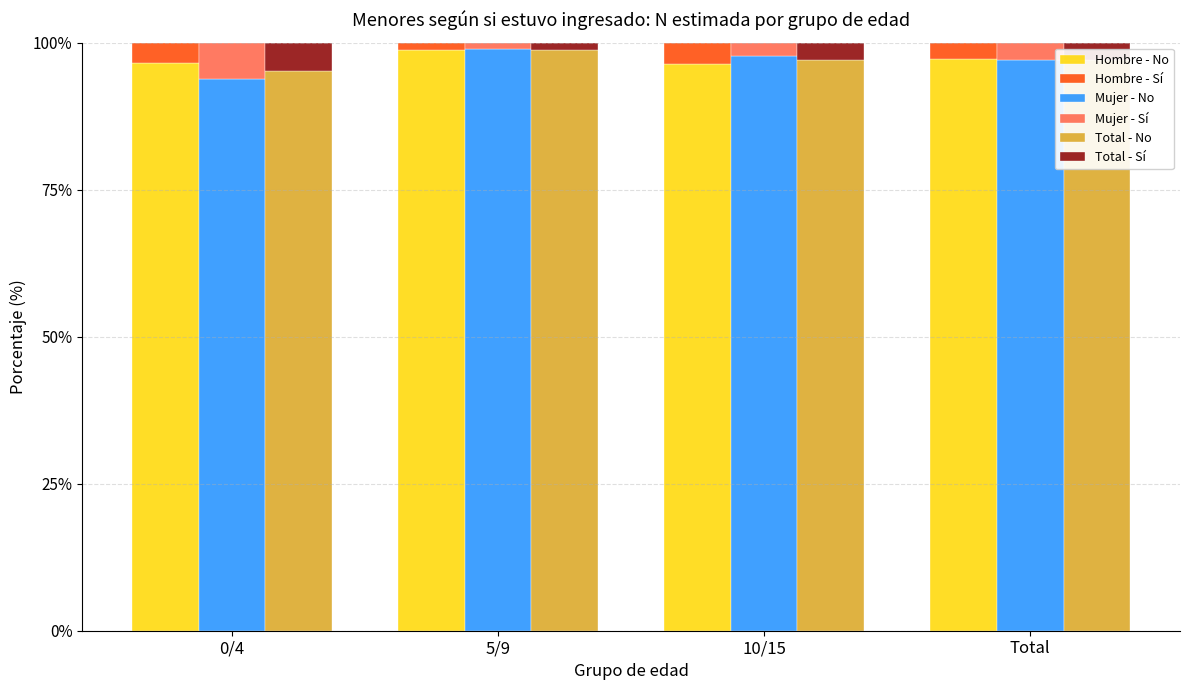

What is the maximum value for Total - Sí?

4.8